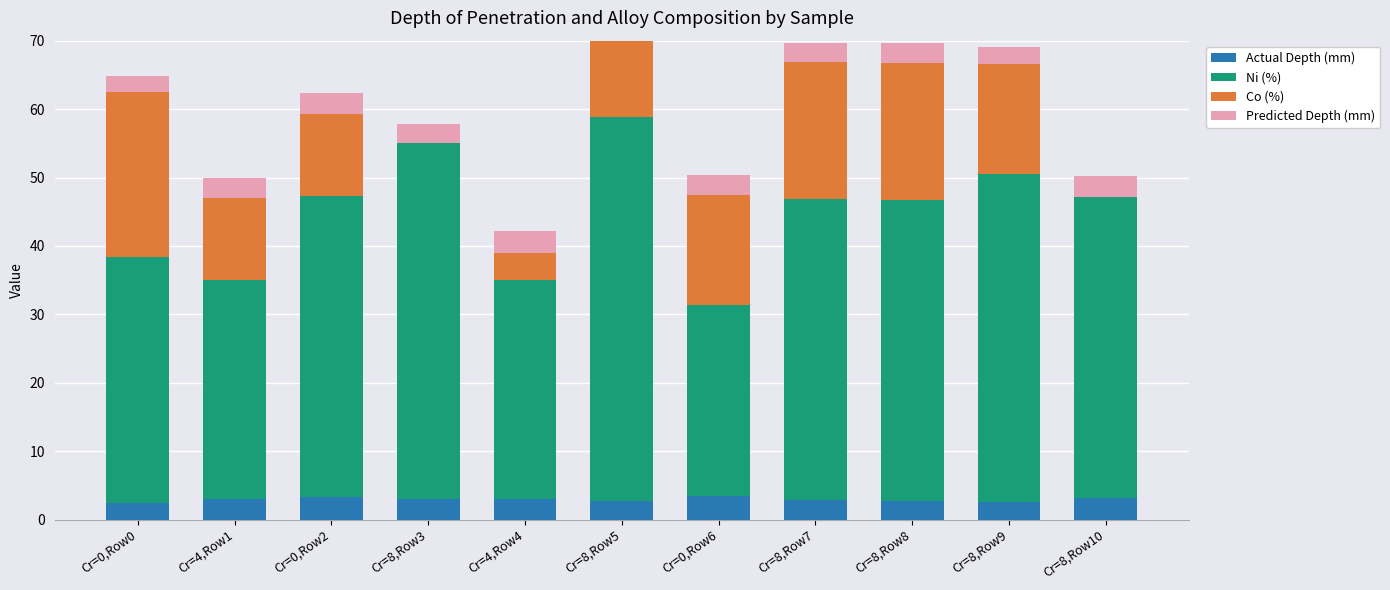

What is the difference between the maximum and minimum values in the Predicted Depth (mm) series?

0.8